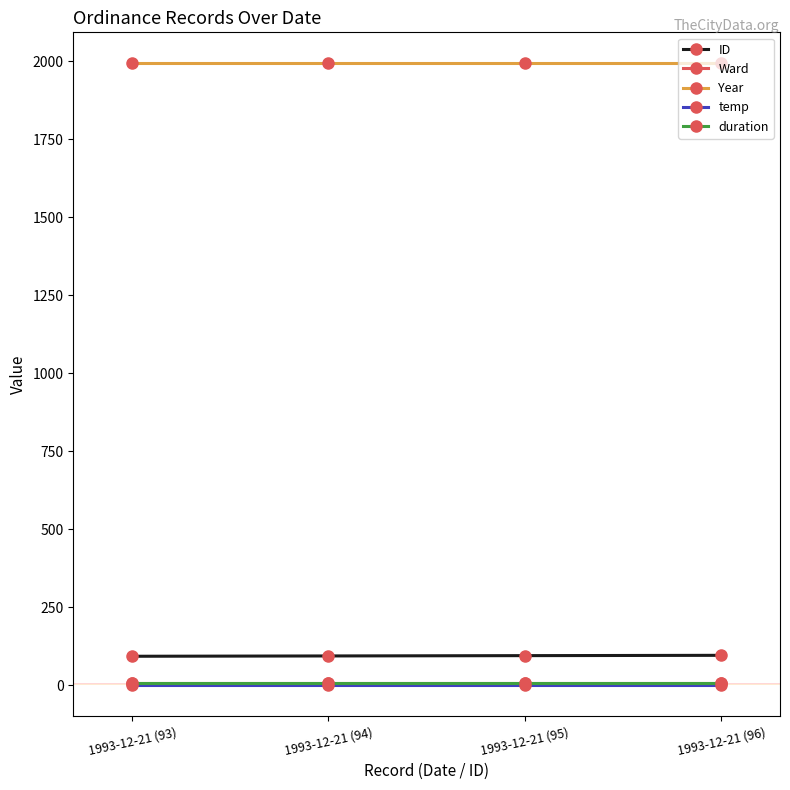

What is the sum of all temp values?

4